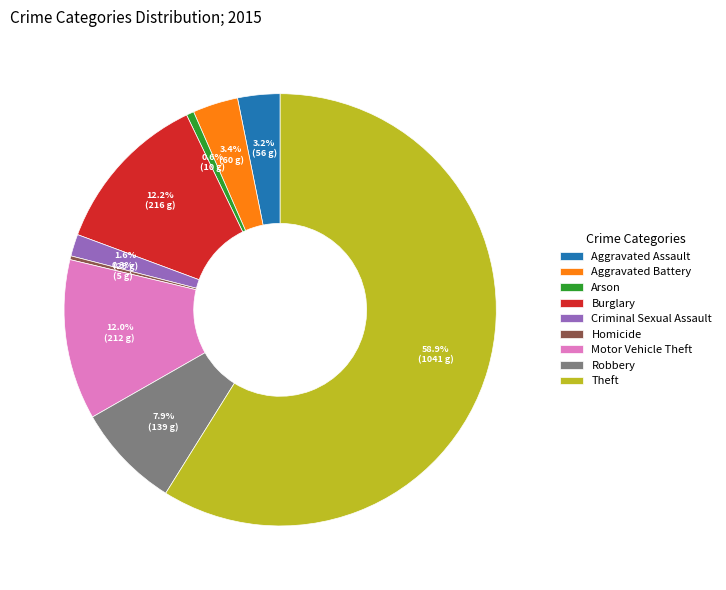

Which has a higher value, Burglary or Robbery?

Burglary